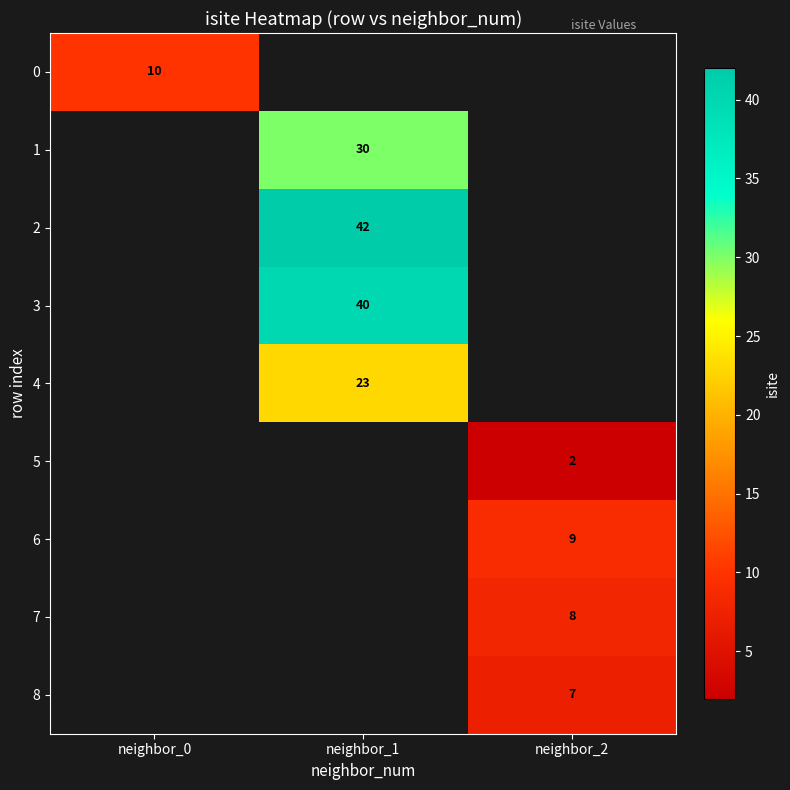

Is it true that 1 equals 30 at neighbor_1?

True